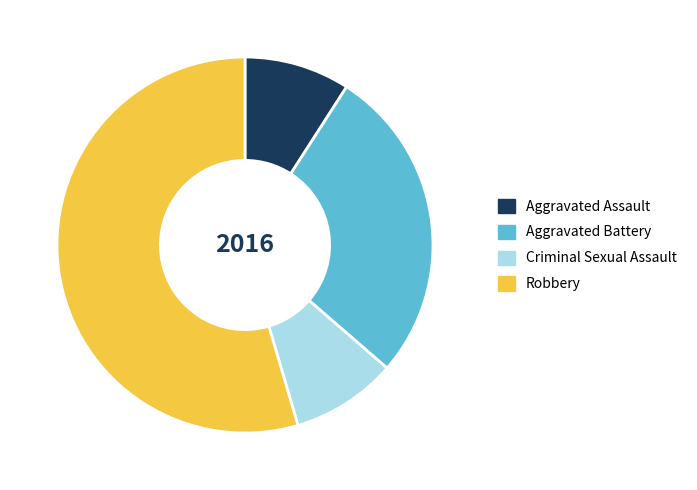

The Aggravated Assault slice represents 20% of the pie. True or false?

False